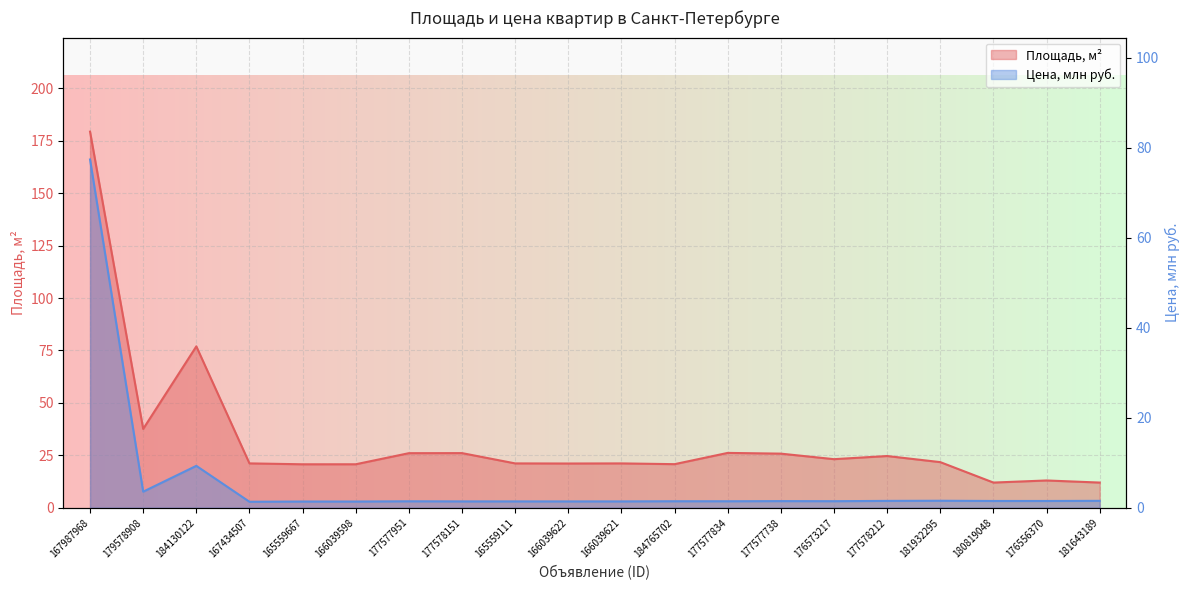

What is the maximum value shown in the chart?

179.4